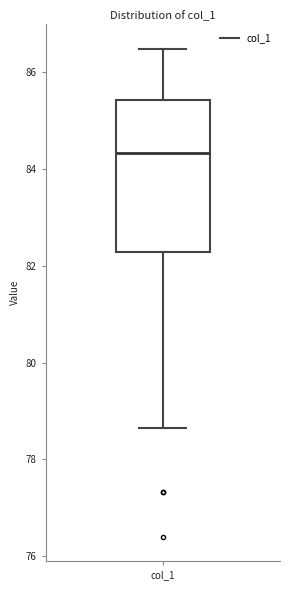

Where does the lower whisker of the box for col_1 end on the y-axis? The values are not printed on the chart, so give them approximately, as read against the axis.

78.6